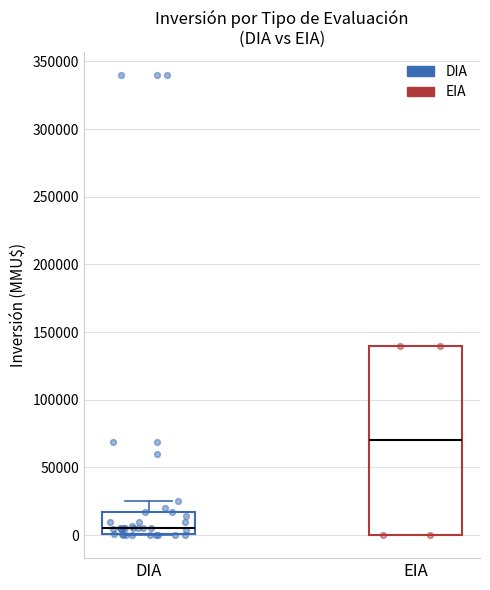

Reading left to right, read every box against the y-axis: the position of its median line, the range the box covers, and the ends of its whiskers. The values are not printed on the chart, so give them approximately, as read against the axis.

DIA: median 5000, box 0 to 15000, whiskers 0 to 25000
EIA: median 70000, box 0 to 140000, whiskers 0 to 140000